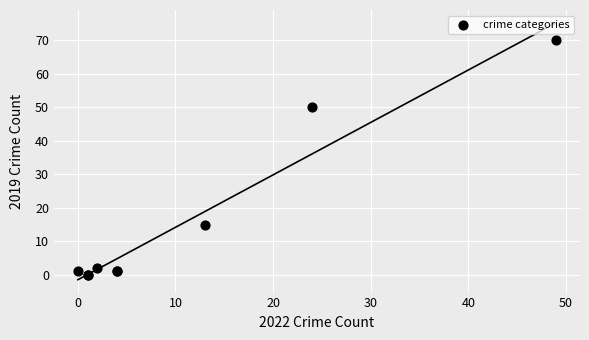

What Y value in the scatter plot is closest to 35?

50